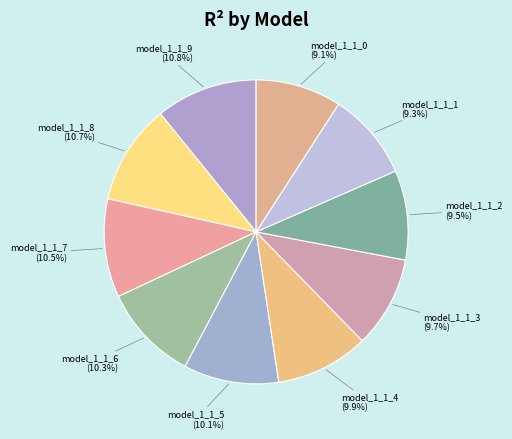

How many slices are in this pie chart?

10